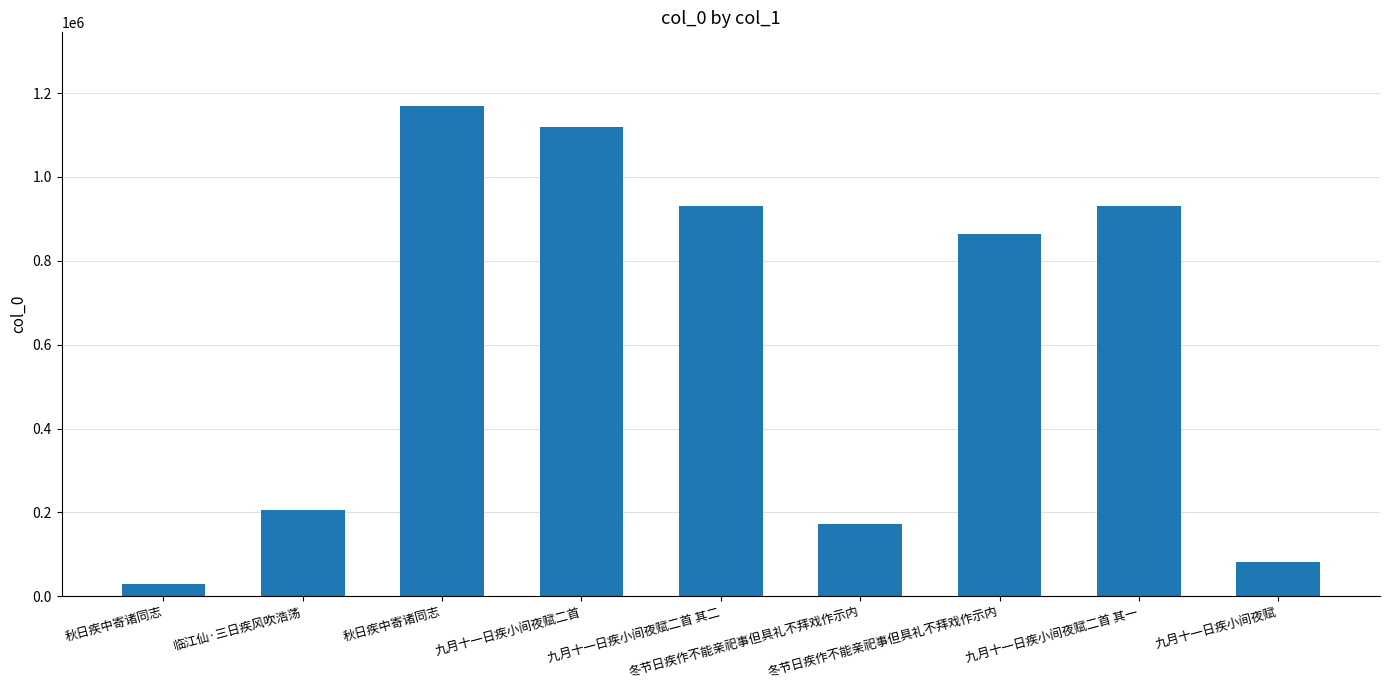

How many data points are less than 862751?

4